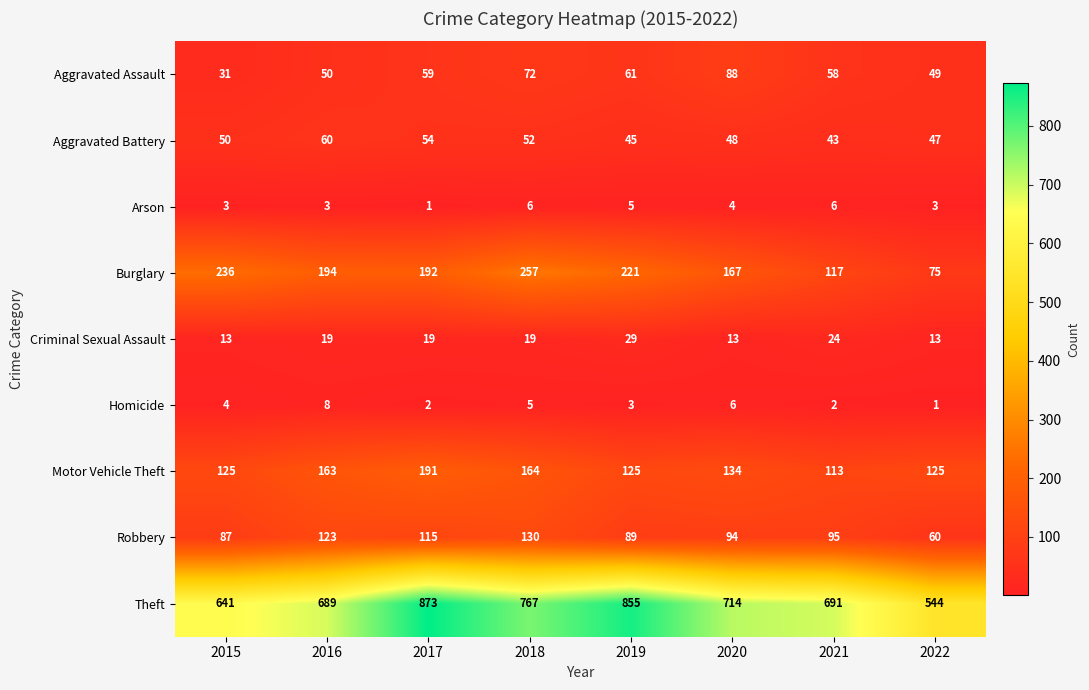

Rank the series by their maximum value, from highest to lowest.

Theft, Burglary, Motor Vehicle Theft, Robbery, Aggravated Assault, Aggravated Battery, Criminal Sexual Assault, Homicide, Arson